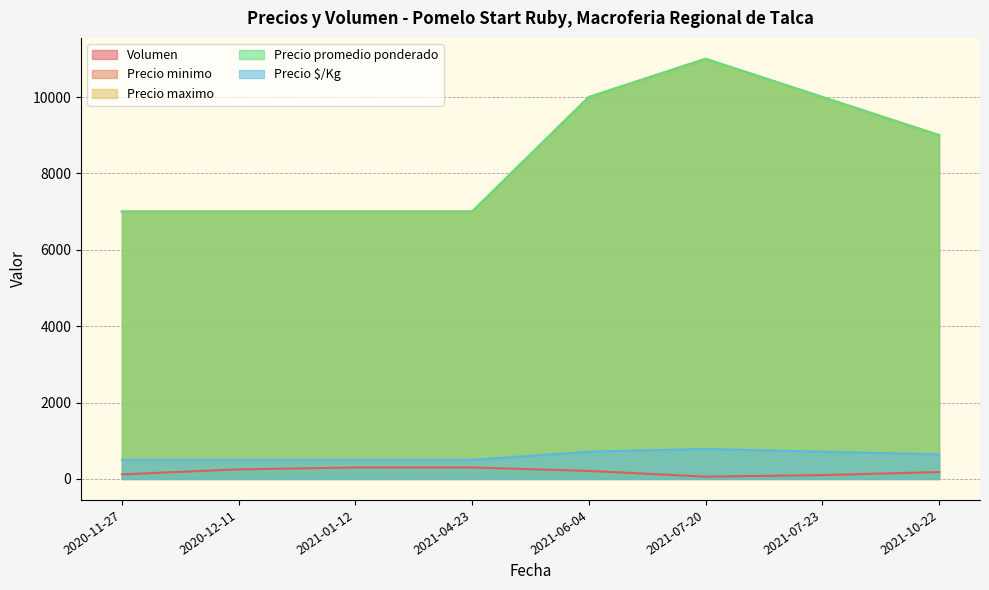

Which category has the highest value across all series?

2021-07-20